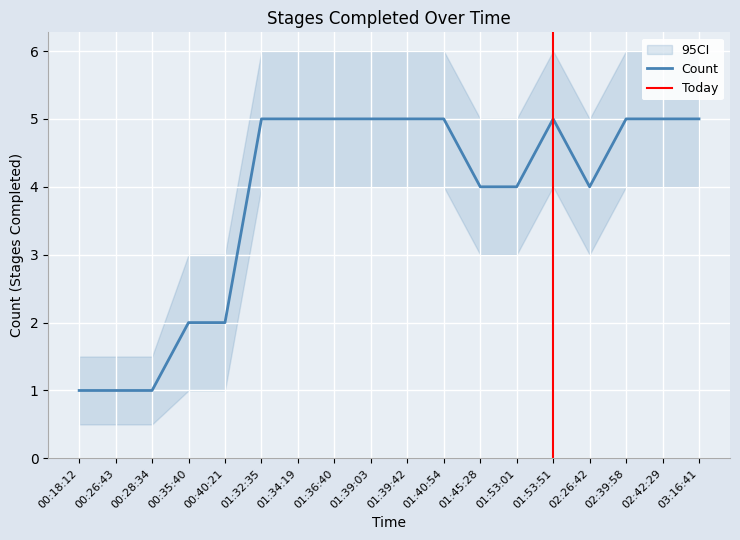

What is the label of the 13th point from the right?

01:32:35